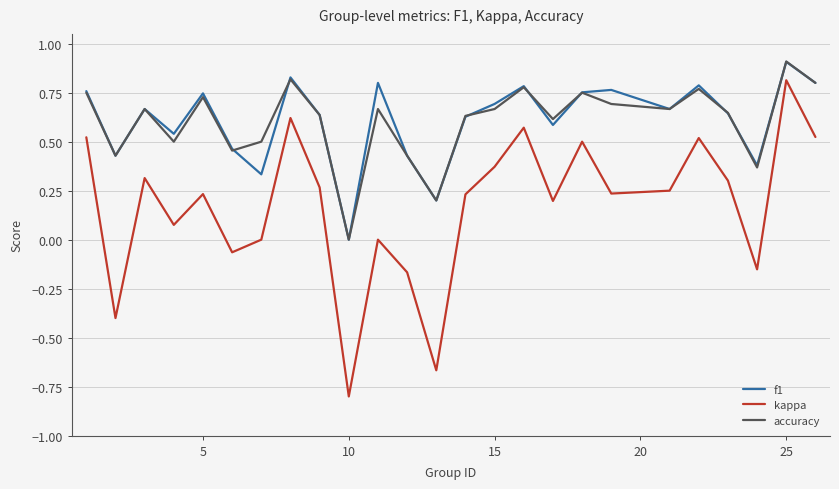

Which series has the widest spread of values?

kappa